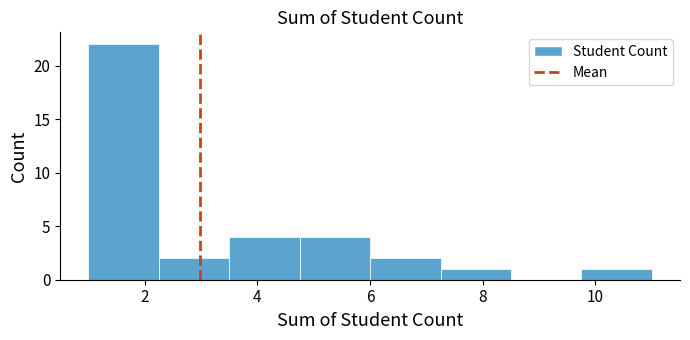

What is the height of the bar covering 9.75 to 11.00 on the x-axis? Neither the bar edges nor the heights are printed on the chart, so give them approximately, as read against the axes.

1